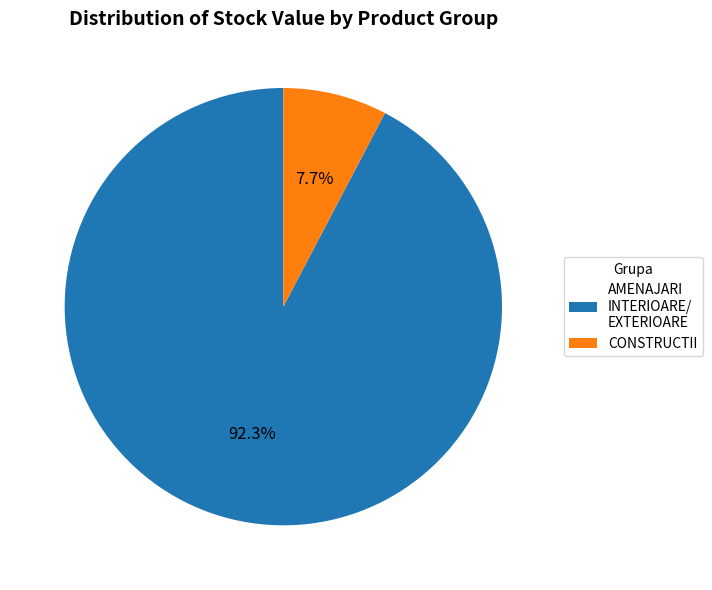

Is there a majority slice in this chart?

Yes